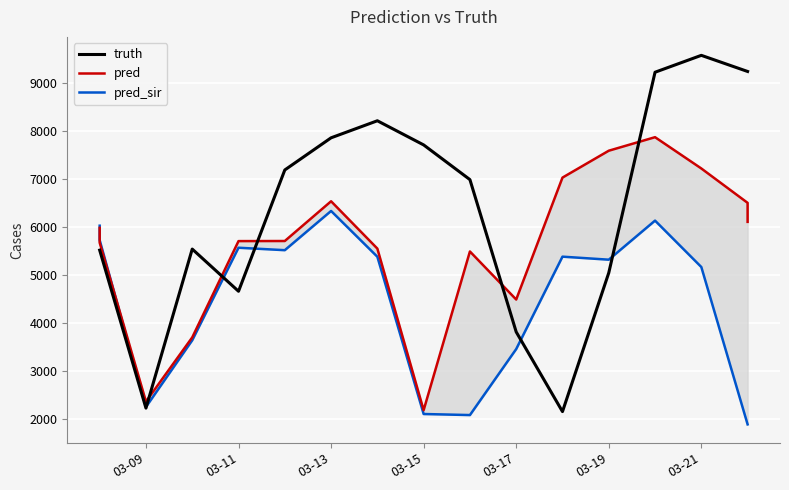

Rank the series by their maximum value, from lowest to highest.

pred_sir, pred, truth